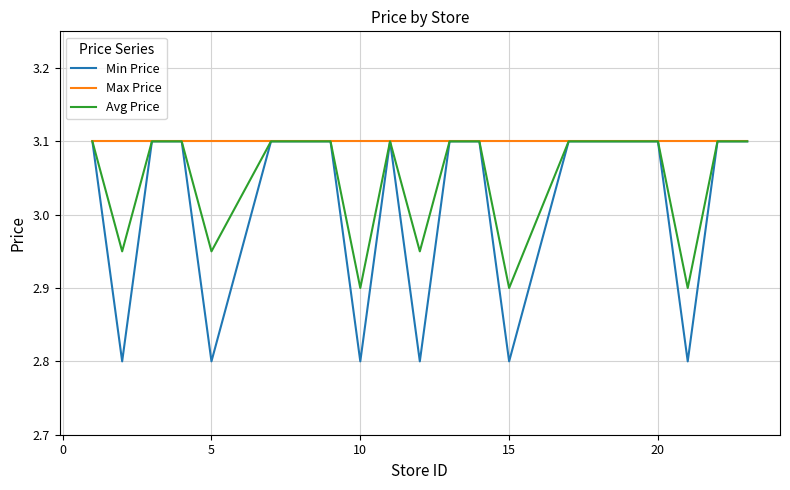

Which series has the widest spread of values?

Min Price